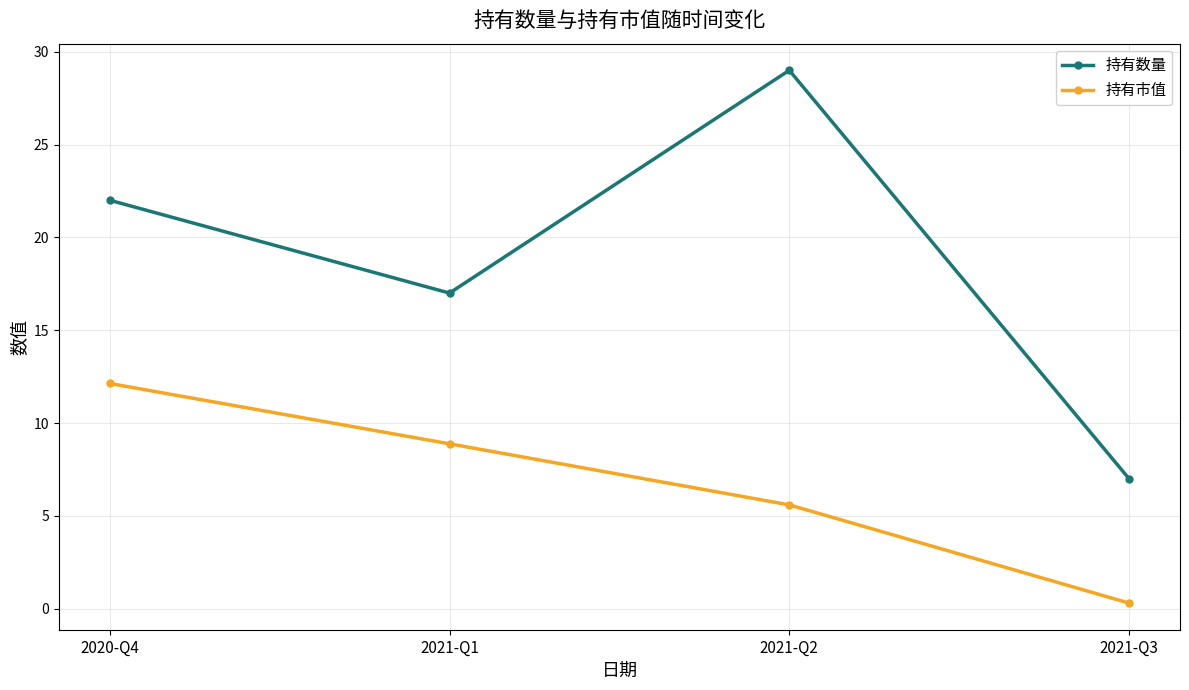

What is the sum of all 持有市值 values?

26.9